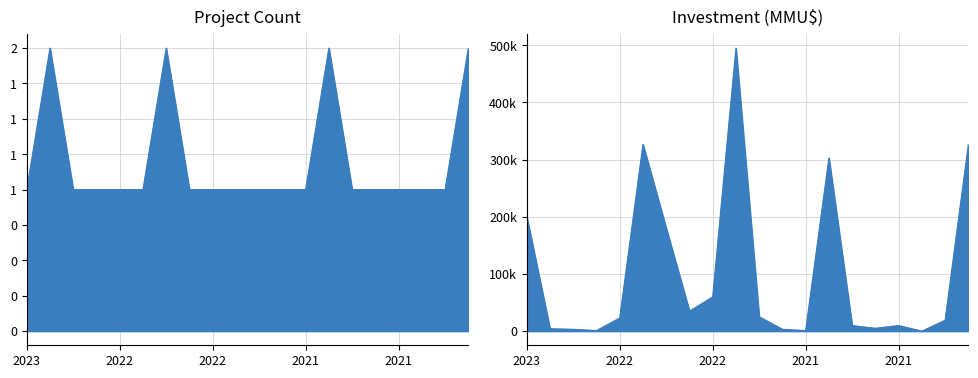

Which series has the largest total across all categories?

Investment